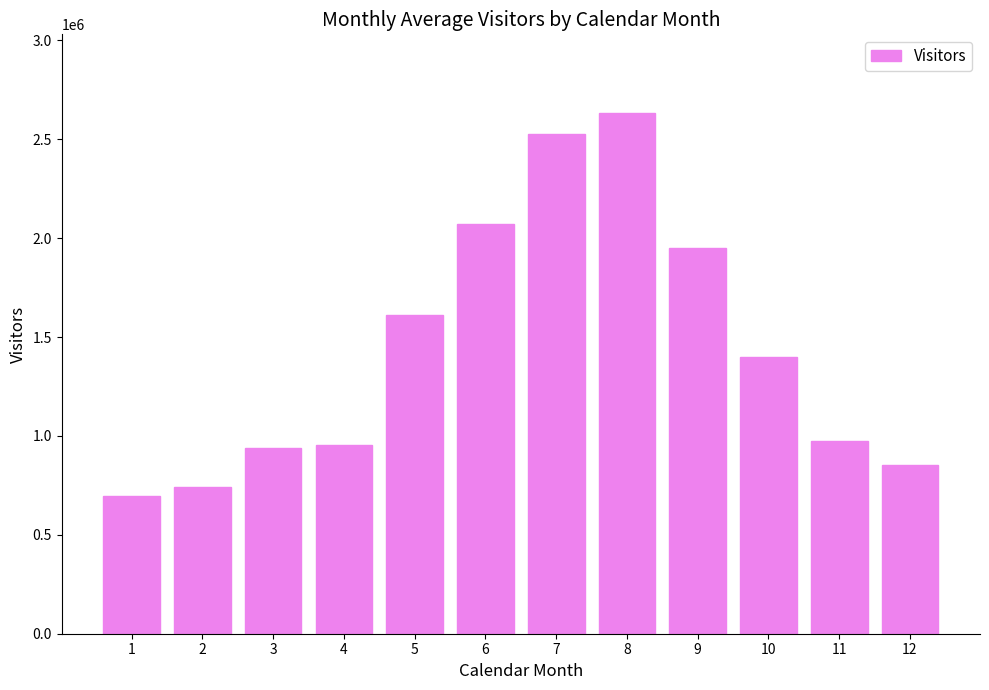

What is the average value?

1446229.2